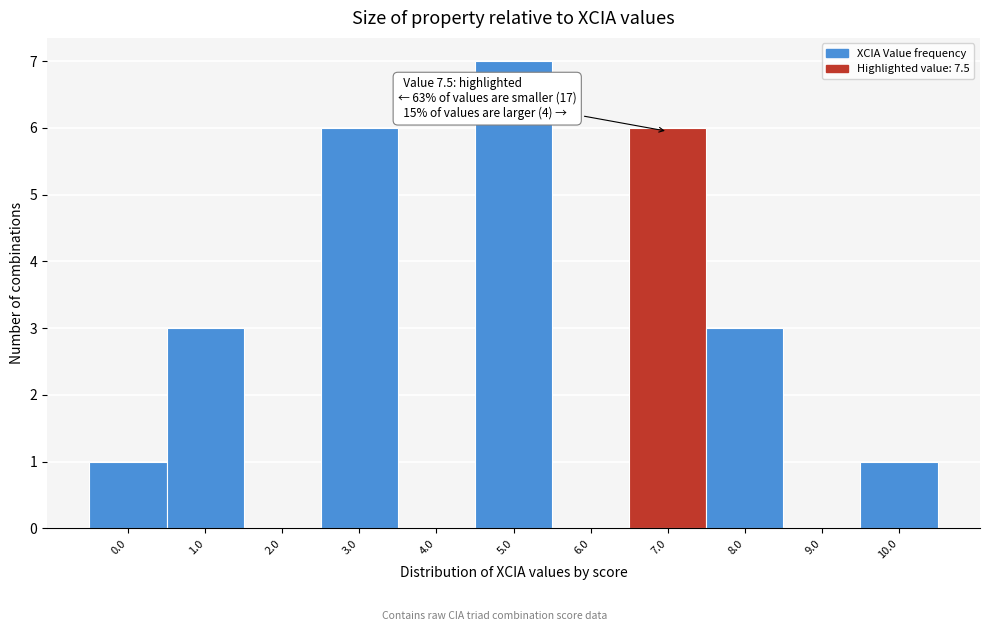

Reading left to right, list all the values displayed in this chart.

0.0=1	1.0=3	2.0=0	3.0=6	4.0=0	5.0=7	6.0=0	7.0=6	8.0=3	9.0=0	10.0=1